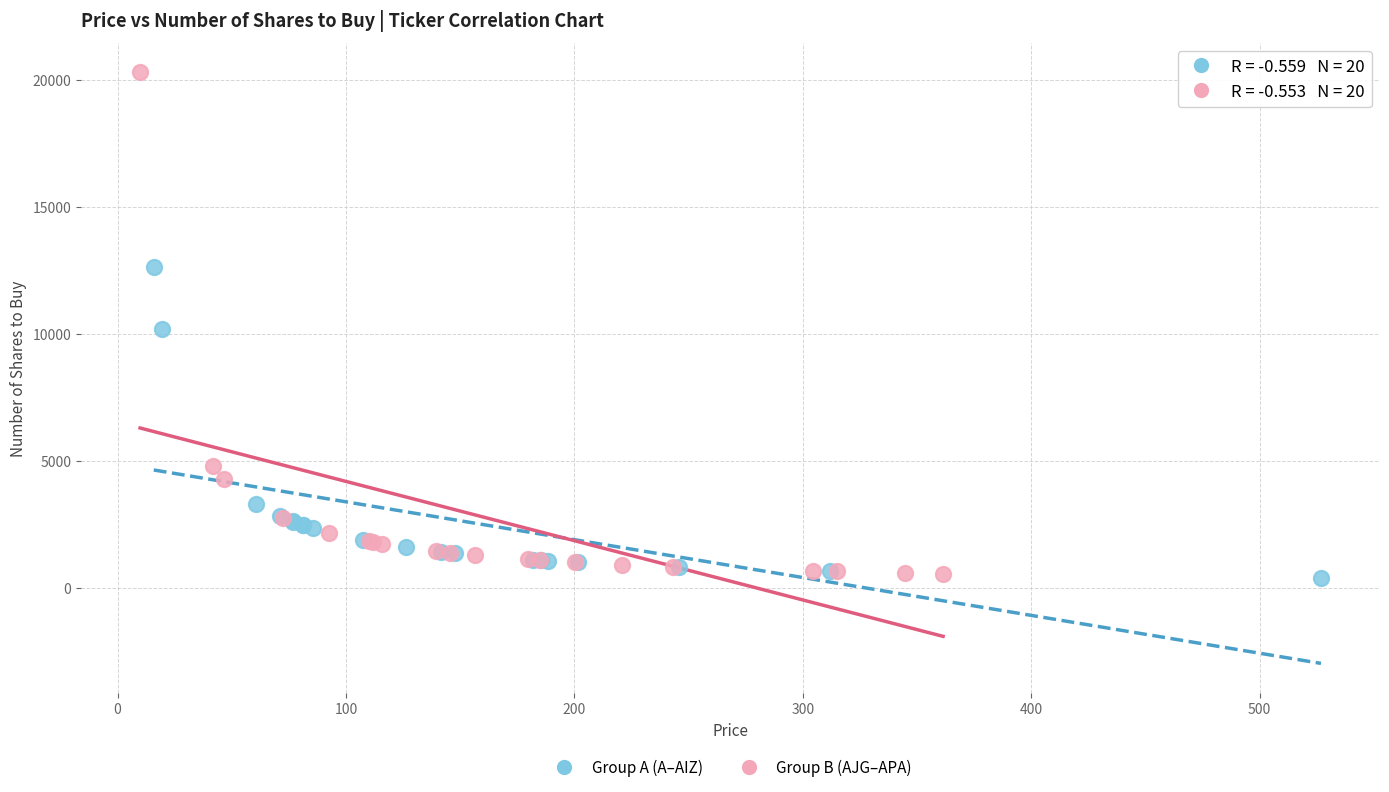

Which series reaches the maximum Y coordinate?

Group B (AJG–APA)